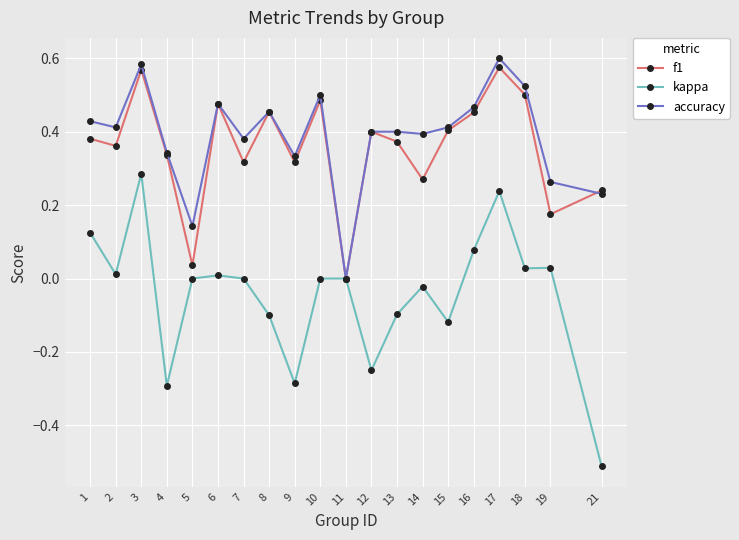

Between 9 and 19, which series saw the biggest shift?

kappa